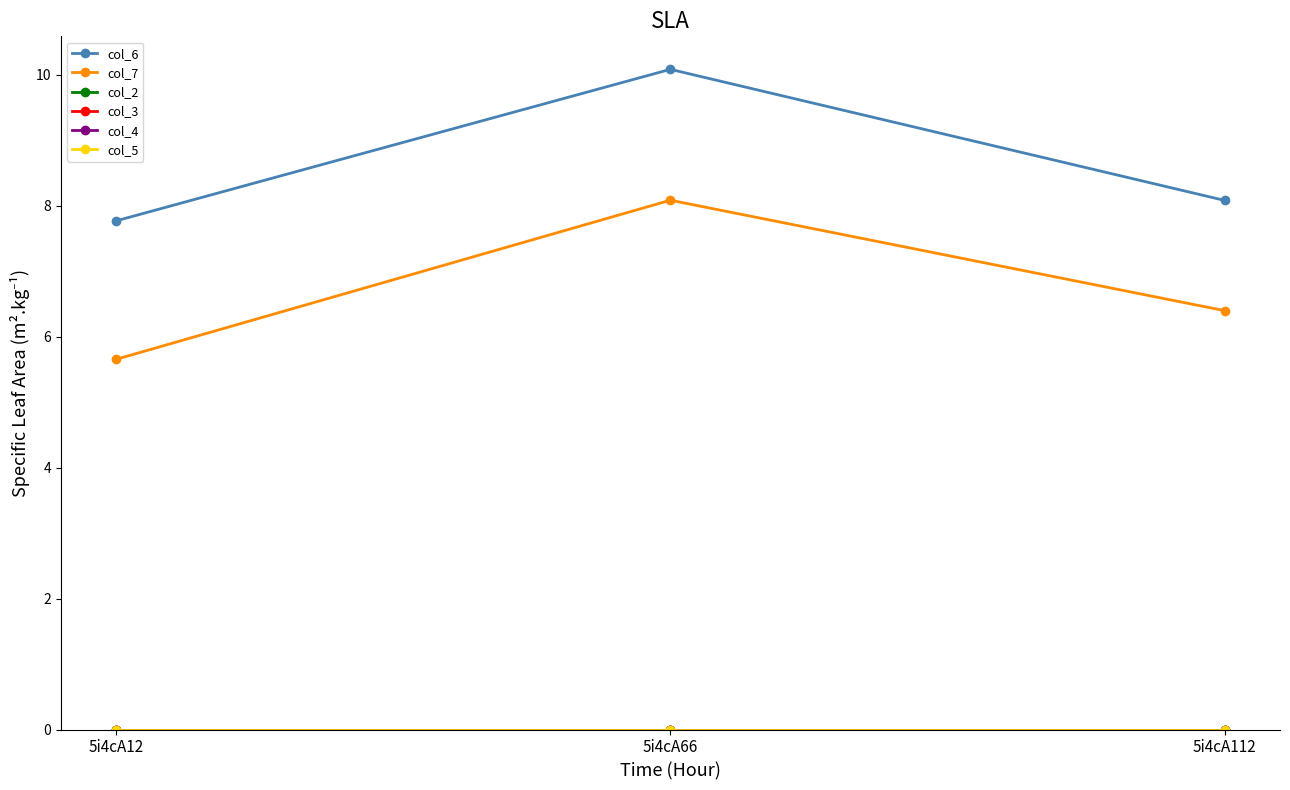

Which has a higher value, 5i4cA12 or 5i4cA112?

5i4cA112